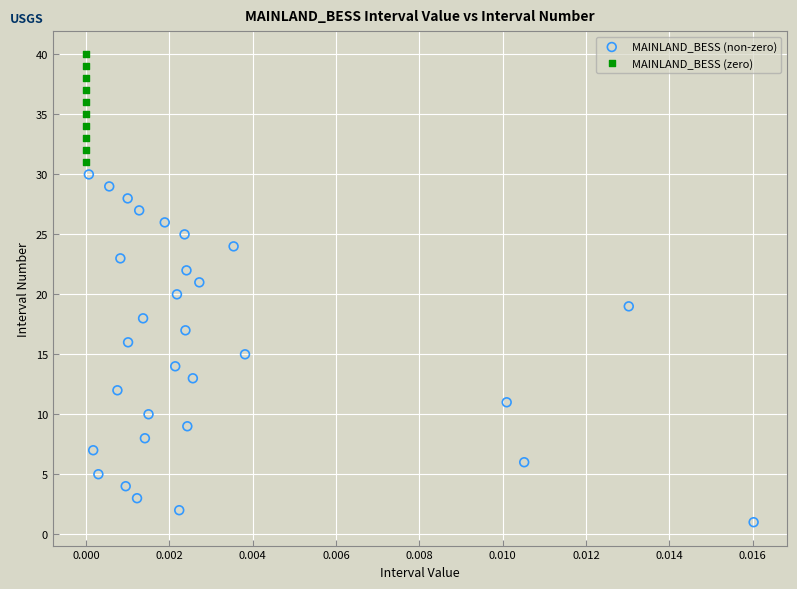

Which series has the largest Y range (max minus min)?

MAINLAND_BESS (non-zero)